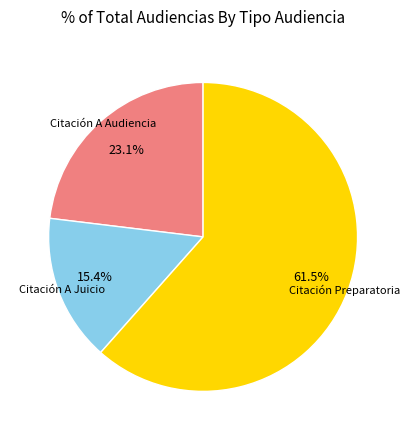

To the nearest percent, what is the average slice percentage?

33%